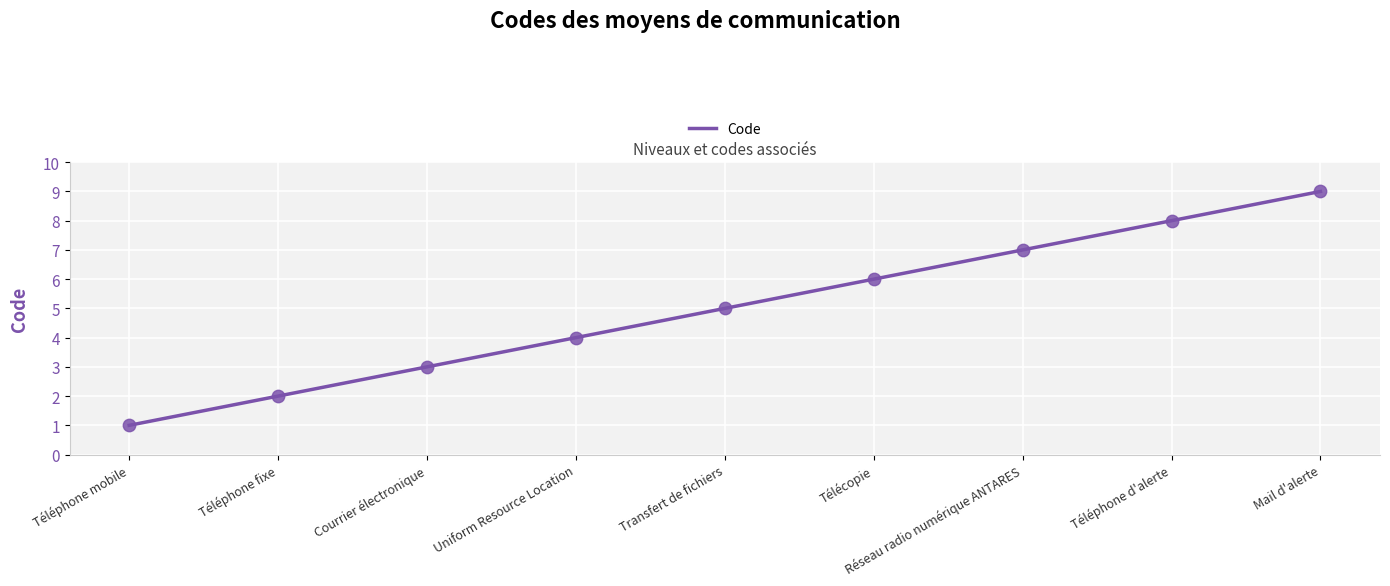

What is the change in value from Téléphone mobile to Réseau radio numérique ANTARES?

+6